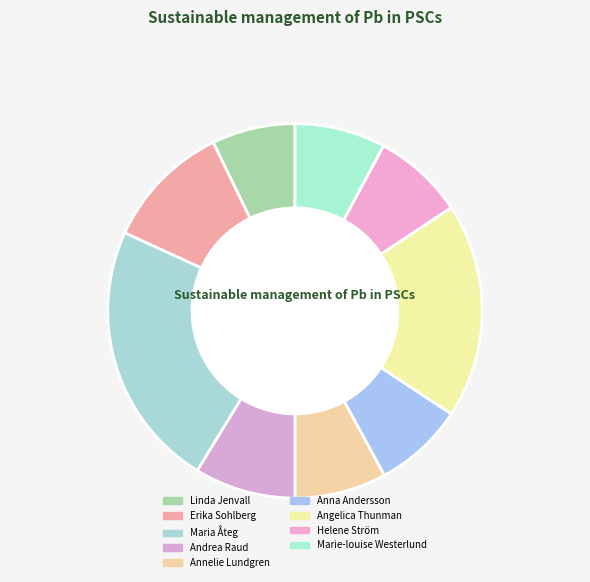

What is the total percentage of Angelica Thunman and Helene Ström?

26.4%